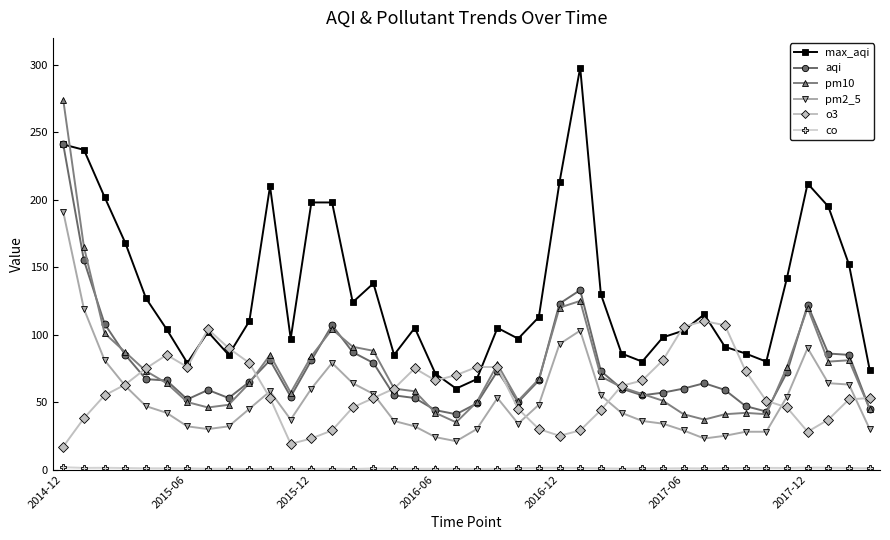

Which series has the largest total across all categories?

max_aqi